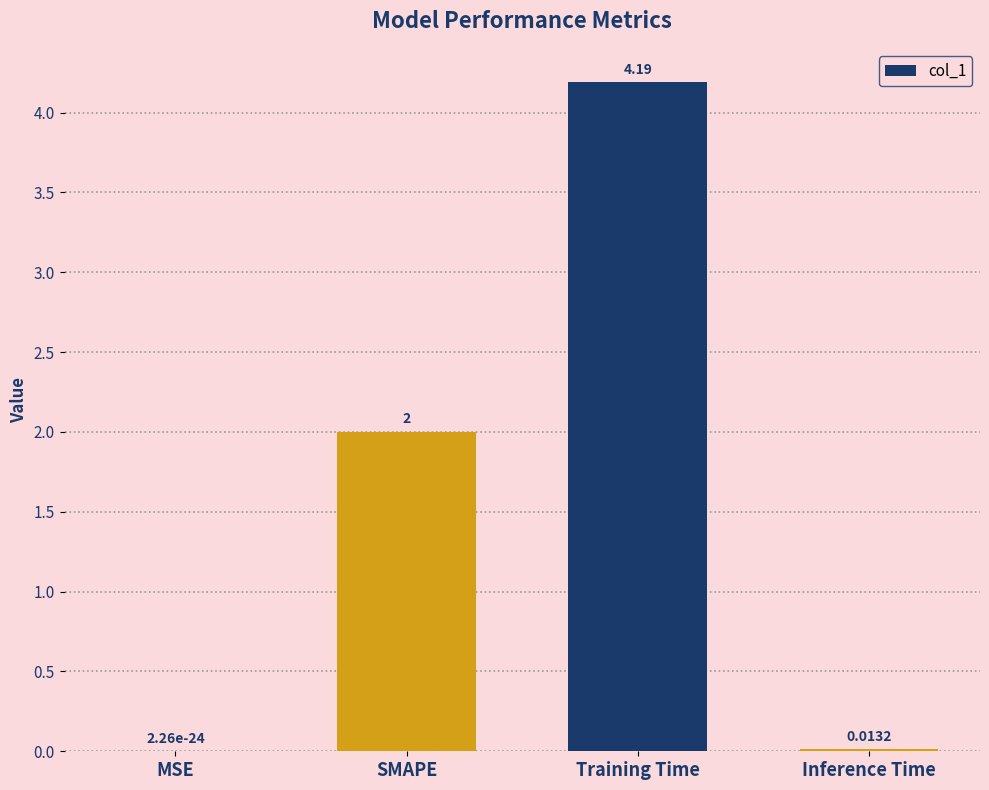

What is the sum of the values at SMAPE and Inference Time?

2.0